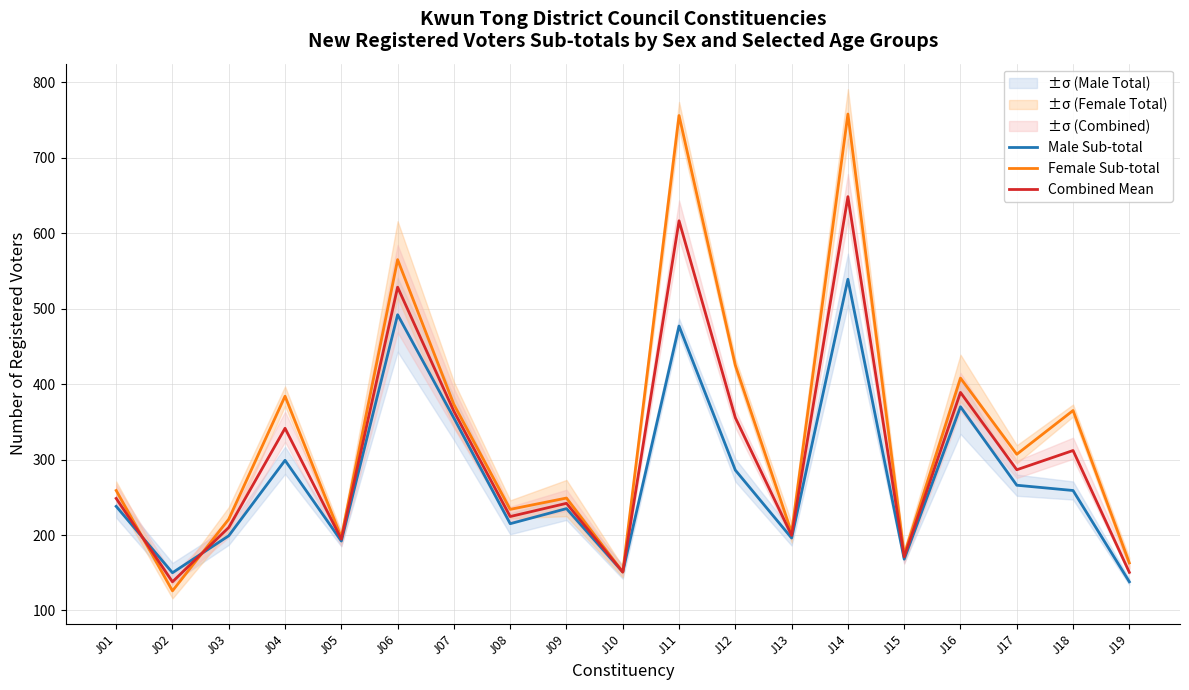

In Combined Mean, how many points are higher than both neighbors (excluding endpoints)?

7